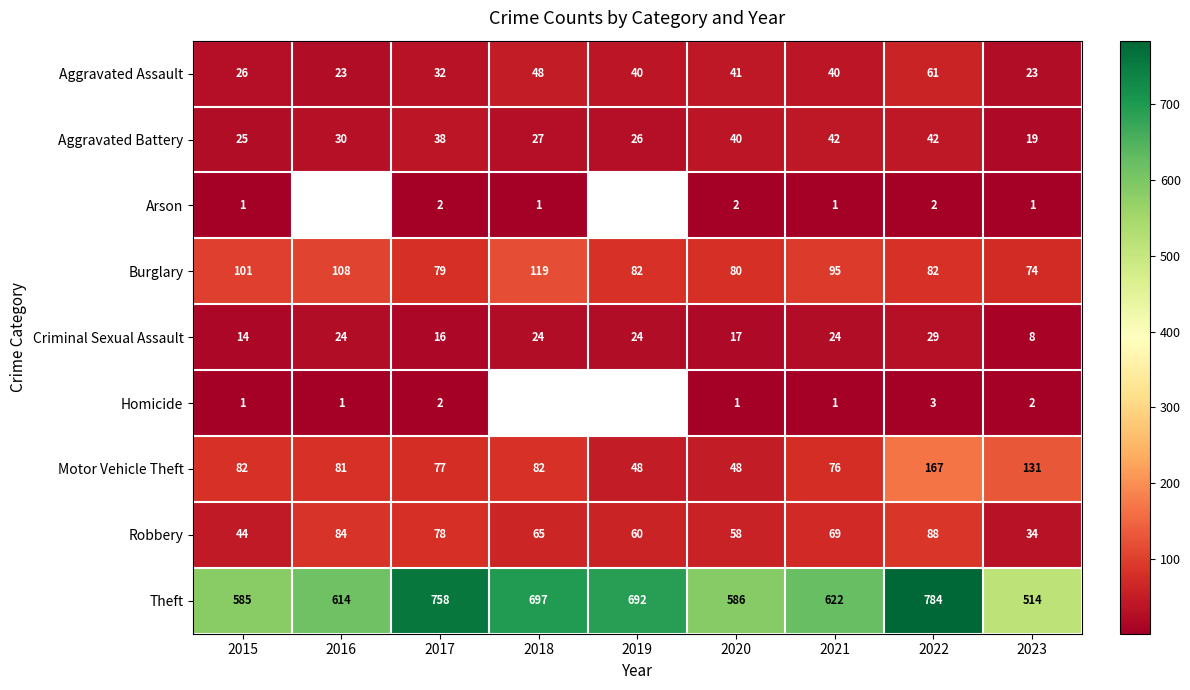

What is the difference between the Robbery values at 2021 and 2016?

15